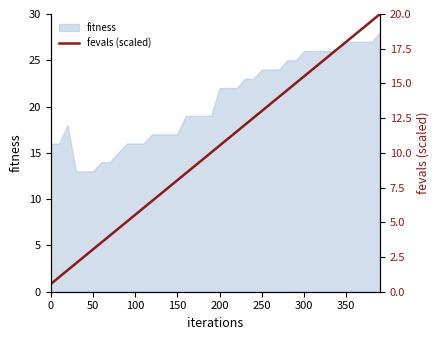

What is the maximum value for fitness?

28